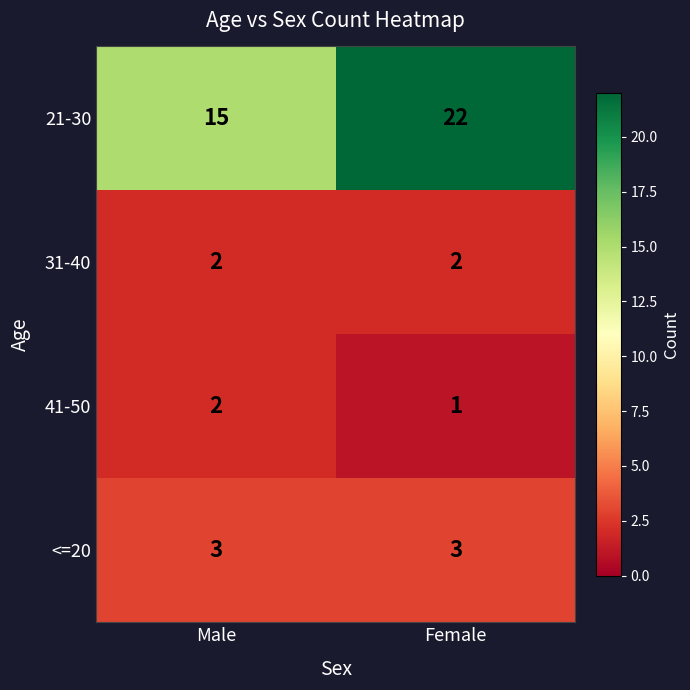

Read the <=20 value at Female.

3